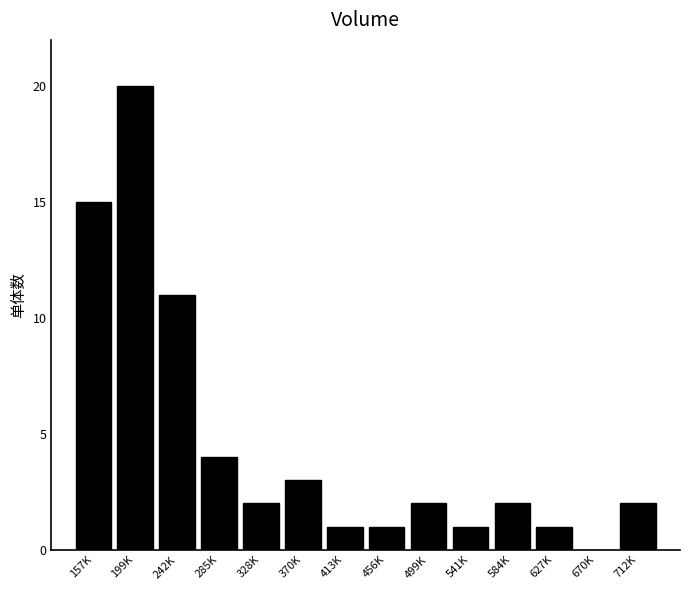

Reading left to right, transcribe all the data shown in this chart.

157K=15	199K=20	242K=11	285K=4	328K=2	370K=3	413K=1	456K=1	499K=2	541K=1	584K=2	627K=1	670K=0	712K=2